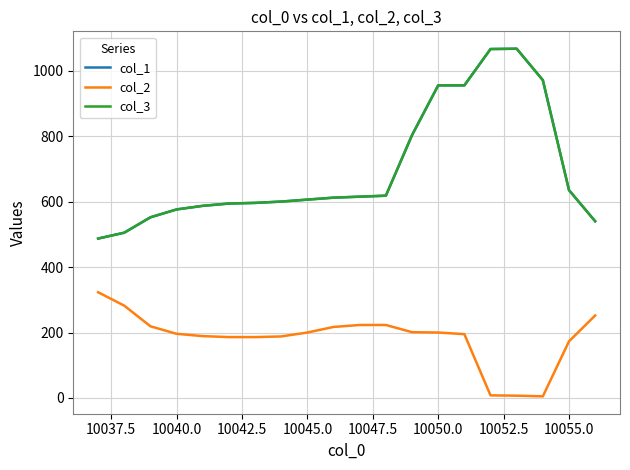

What is the difference between the maximum and minimum values in the col_2 series?

318